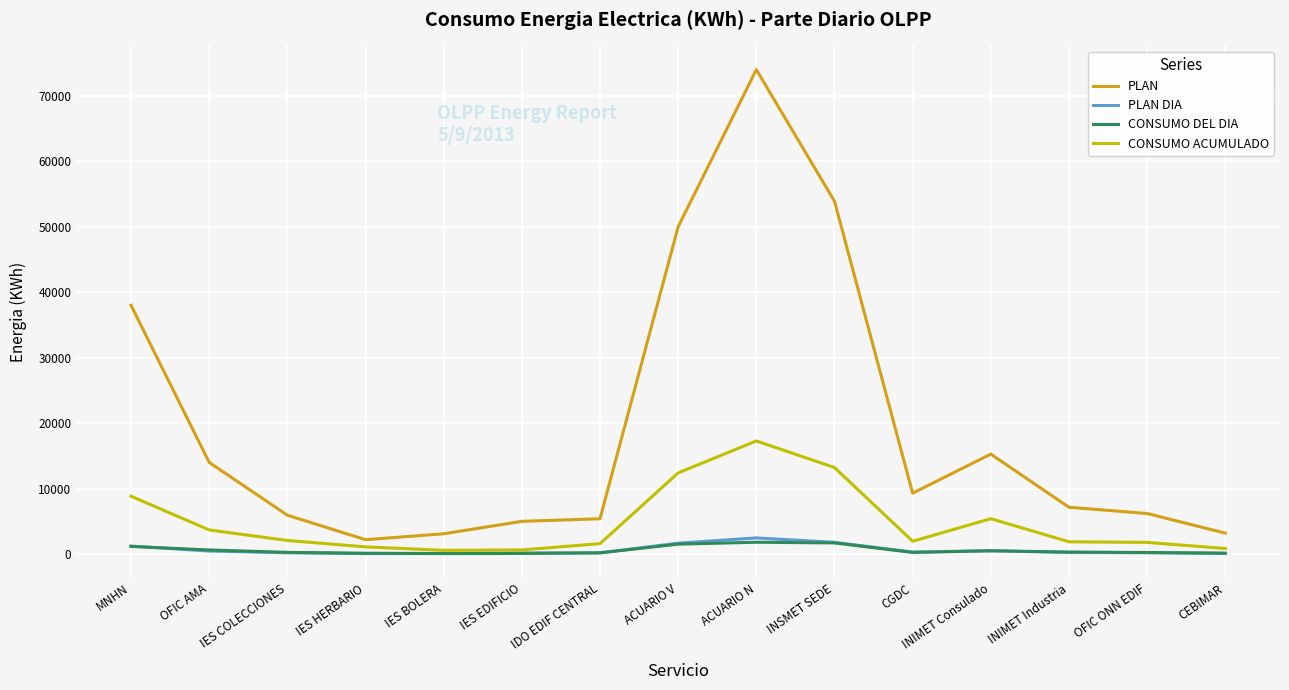

At which label does PLAN reach its minimum?

IES HERBARIO